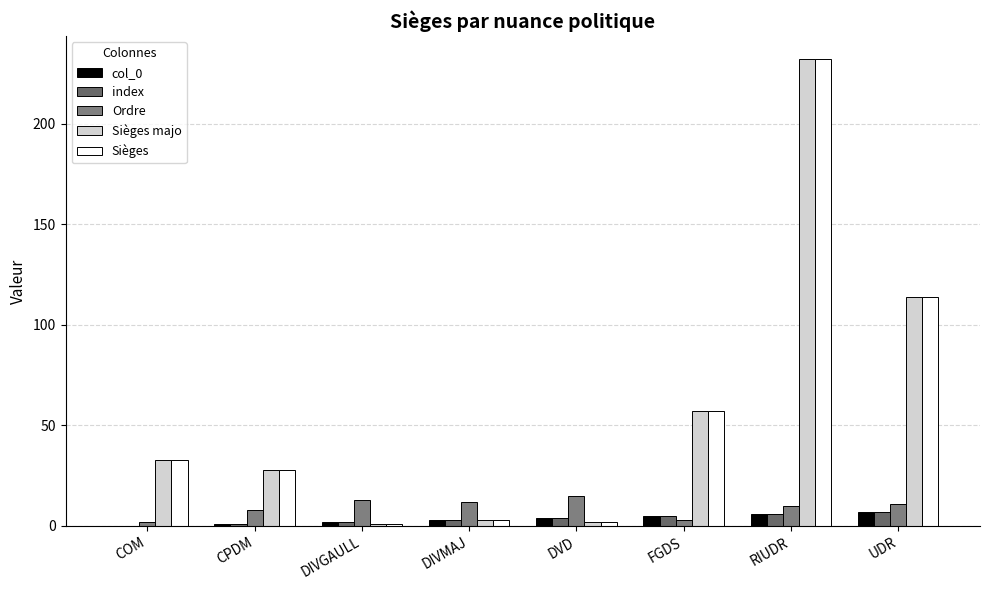

What is the sum of the Ordre values at FGDS and DIVGAULL?

16